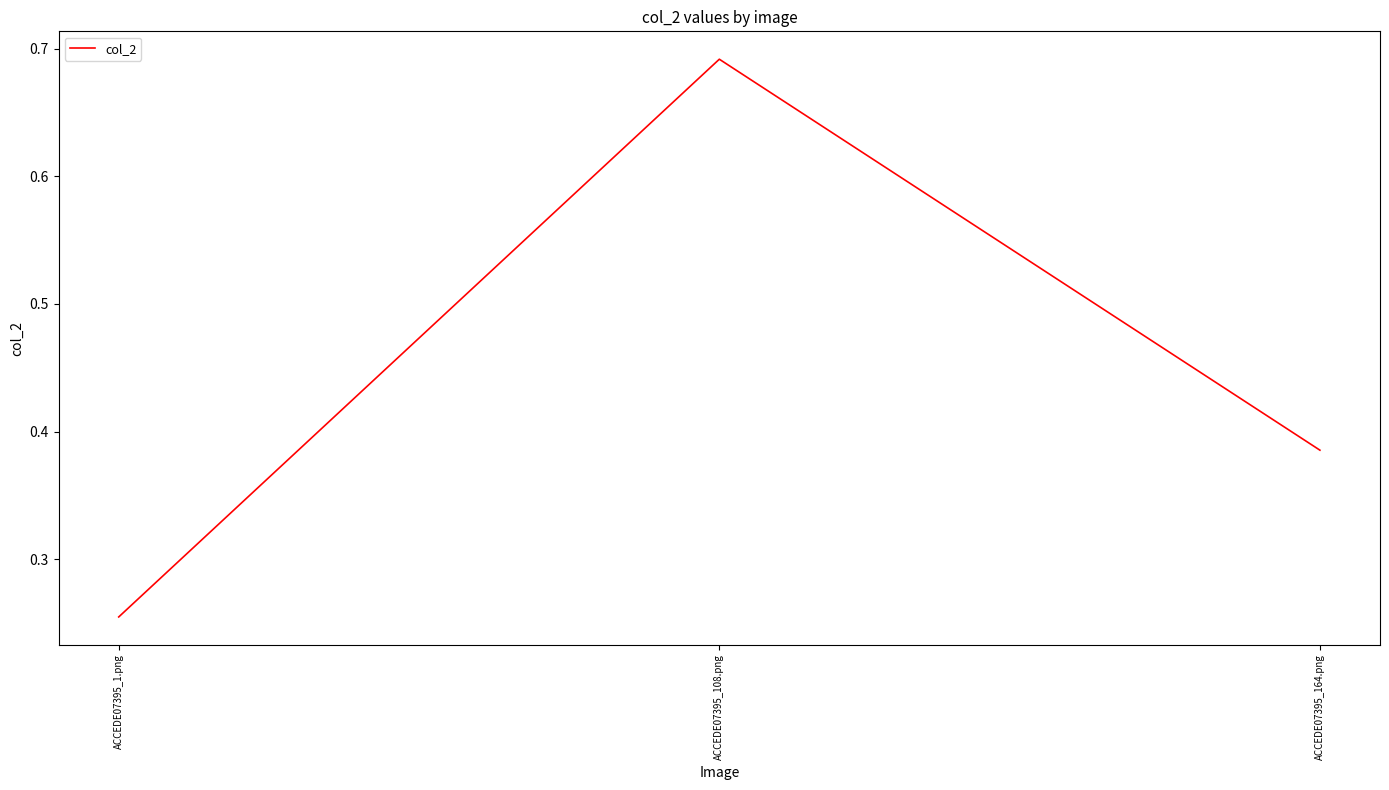

The value at ACCEDE07395_164.png is 0.7. True or false?

False